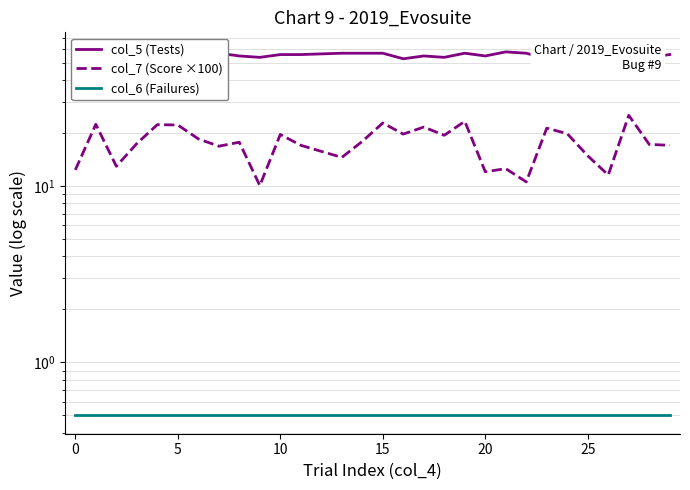

Where is col_5 (Tests) nearest to the value 55?

8